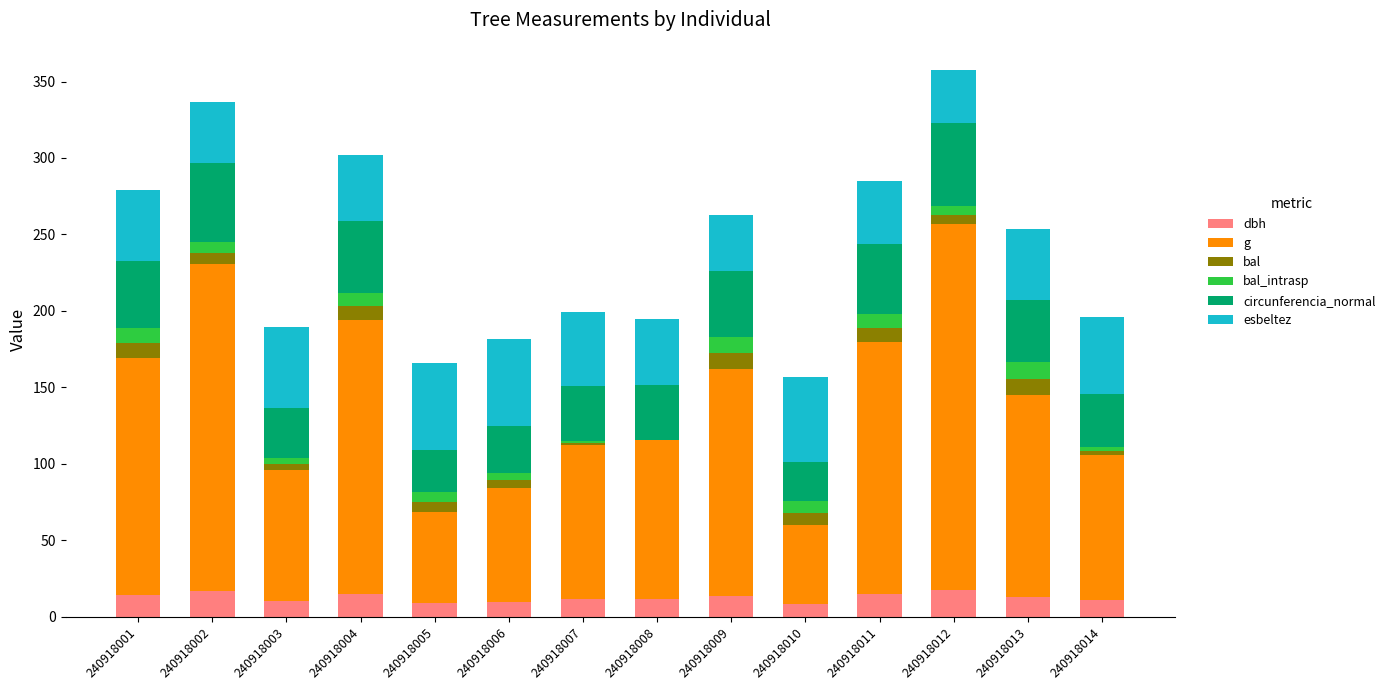

The value of dbh at 240918004 is 15.1. True or false?

True